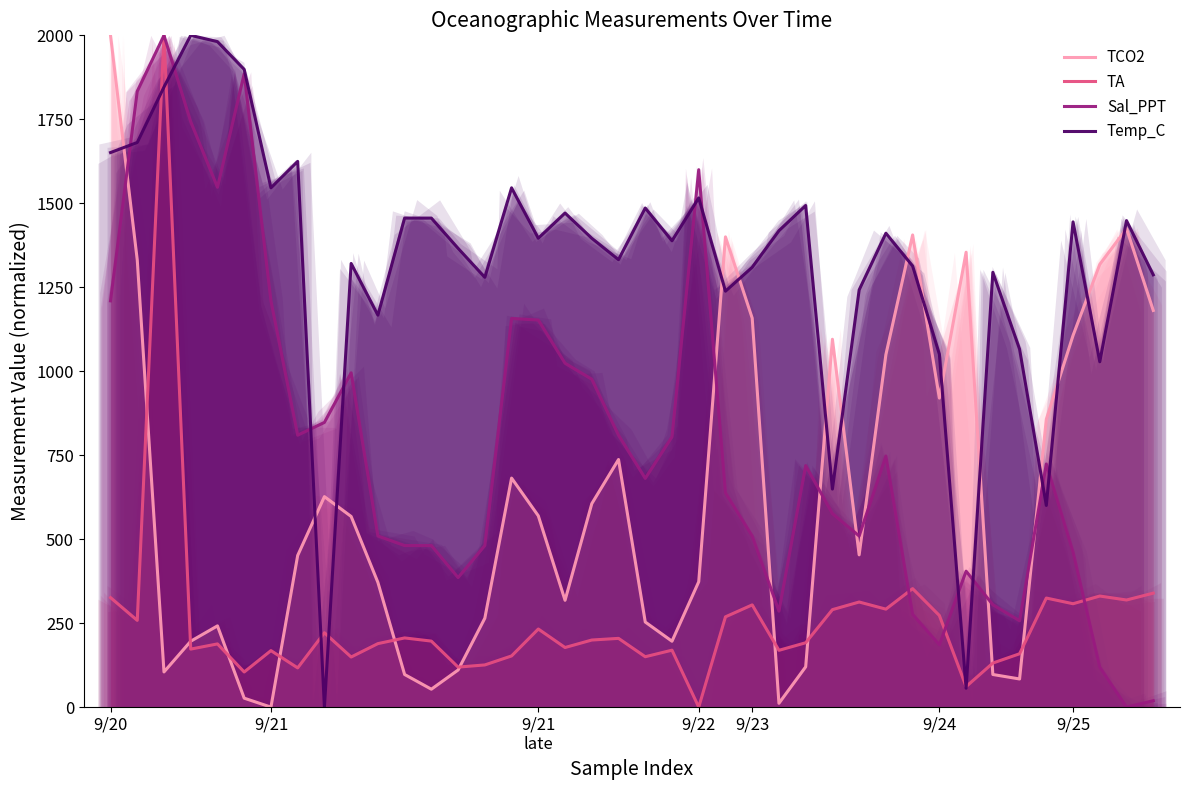

Between 9/22 and 29, which series saw the biggest shift?

Sal_PPT